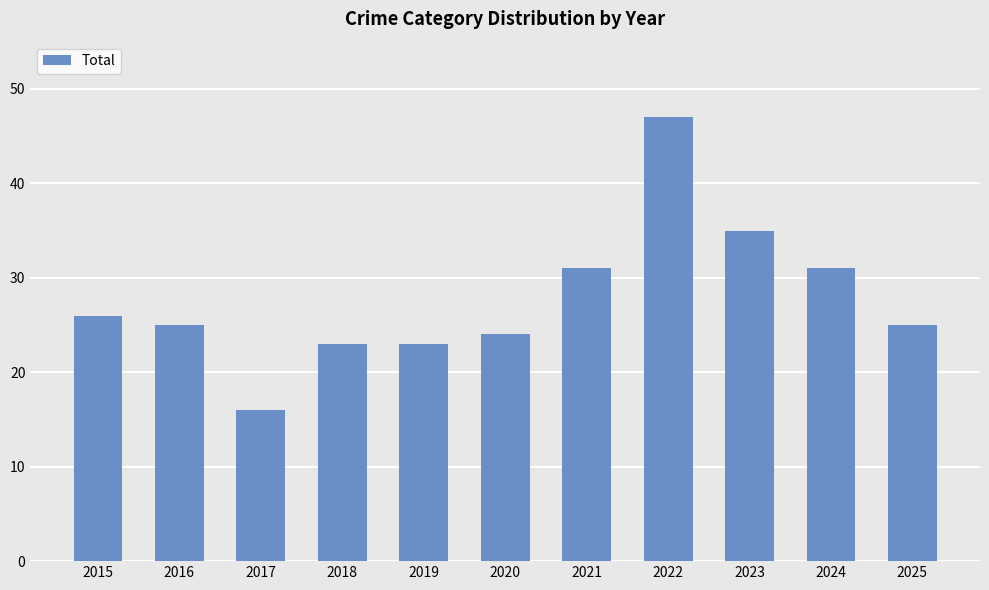

How many bars are there in total?

11